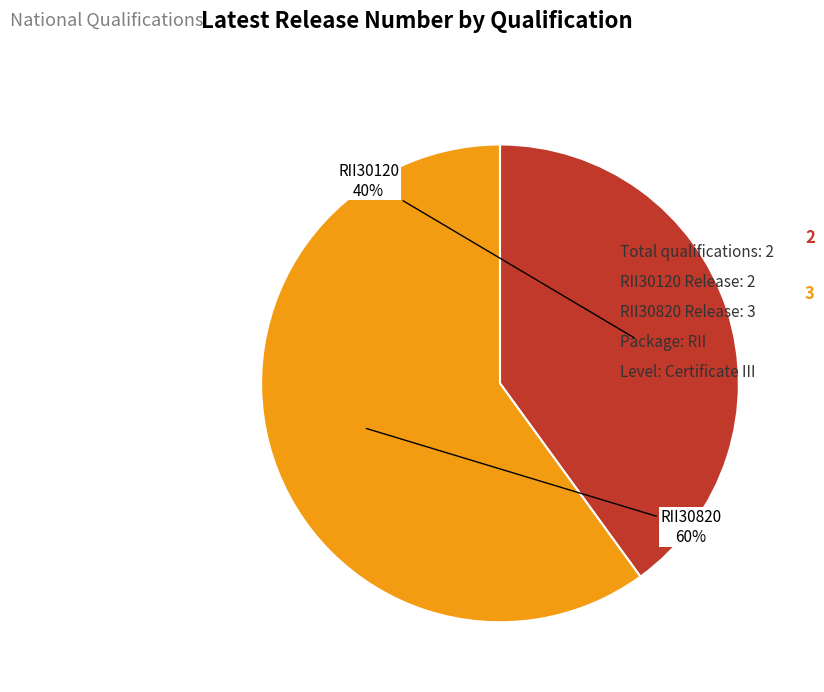

To the nearest percent, what is the difference between the largest and smallest slice percentages?

20%